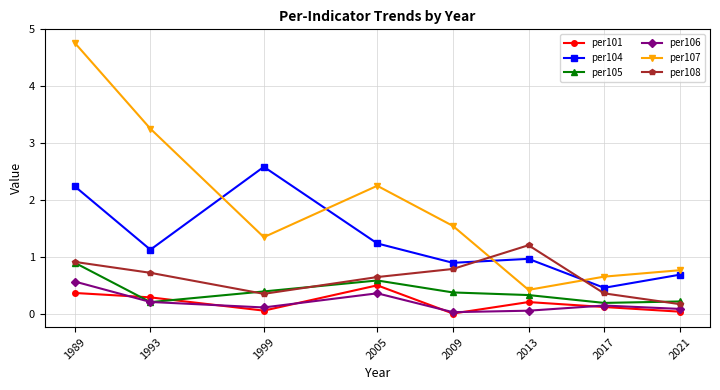

Is this an area chart (filled region under the line)?

No